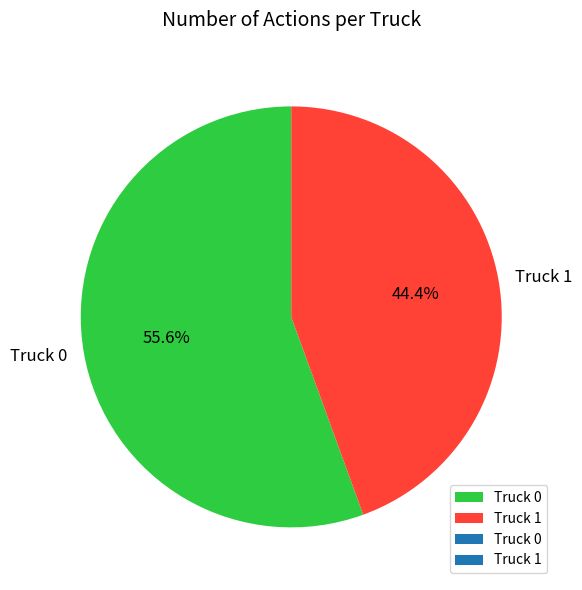

What is the total percentage of Truck 1 and Truck 0?

100.0%